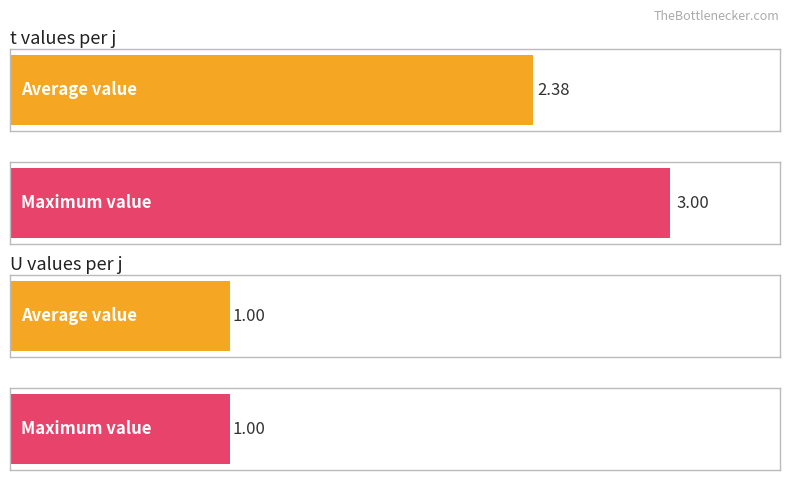

List the series in order of their peak value, lowest first.

U, t